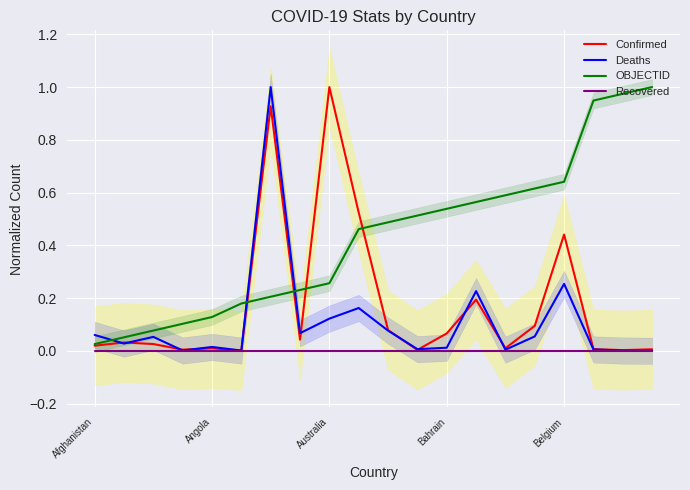

How many interior local valleys does the Confirmed series have?

6